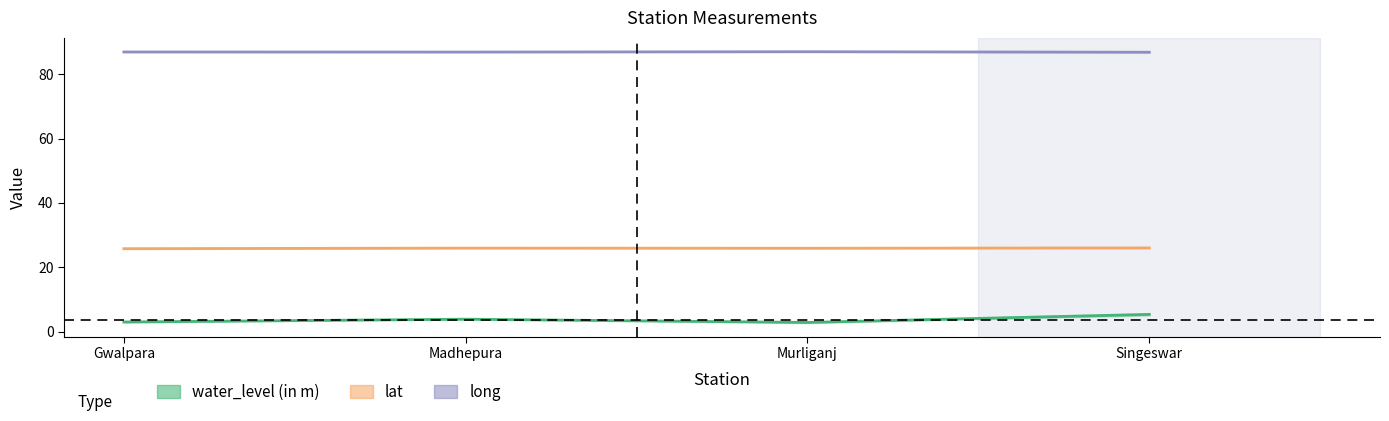

At which label does long reach its minimum?

Singeswar